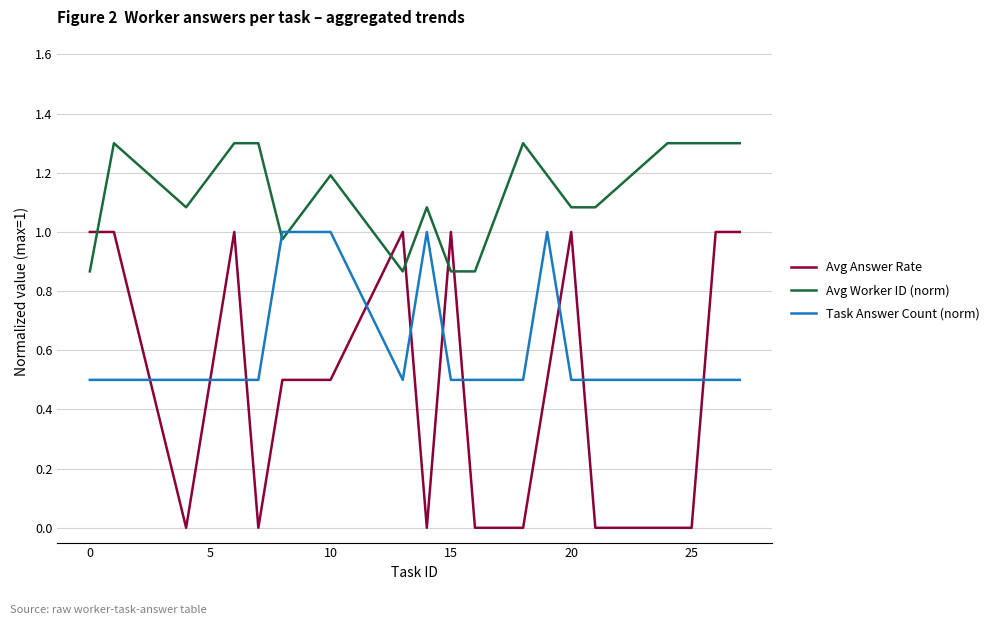

Which series has the largest range (max minus min)?

Avg Answer Rate